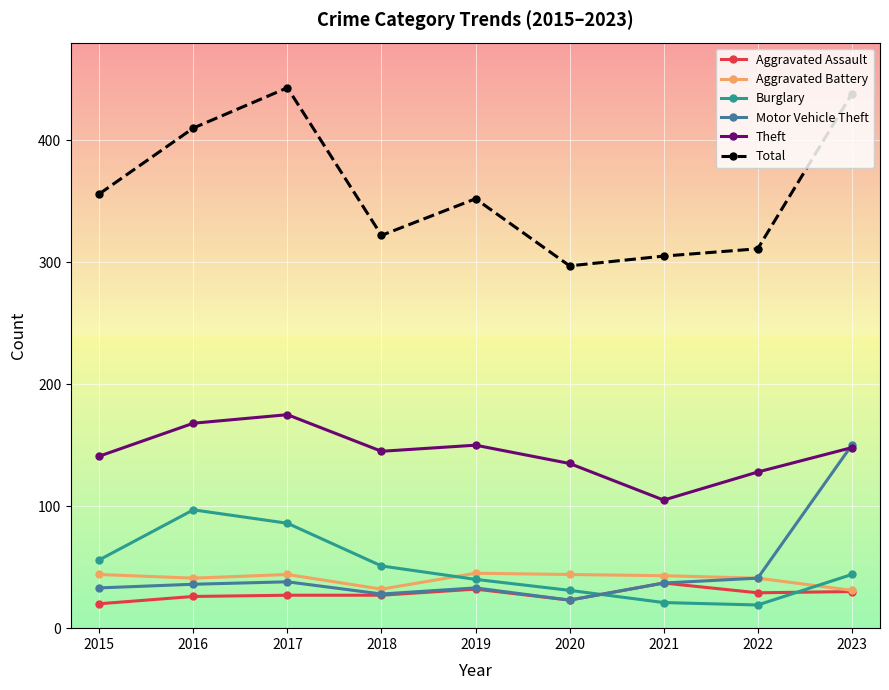

How many lines are shown in the chart?

6